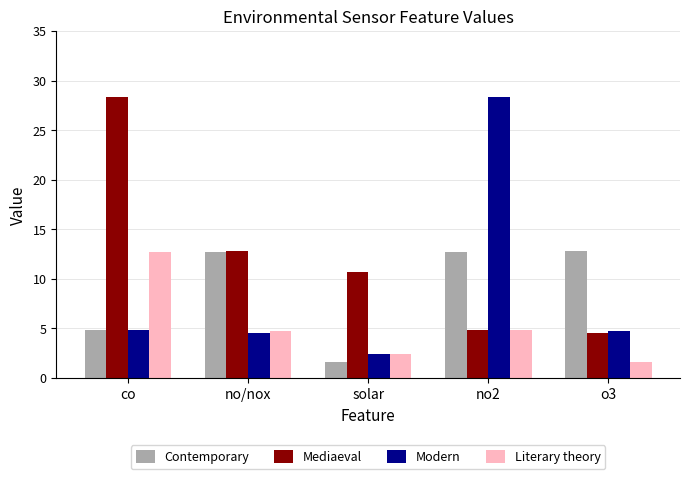

Which series has the largest total across all categories?

Mediaeval